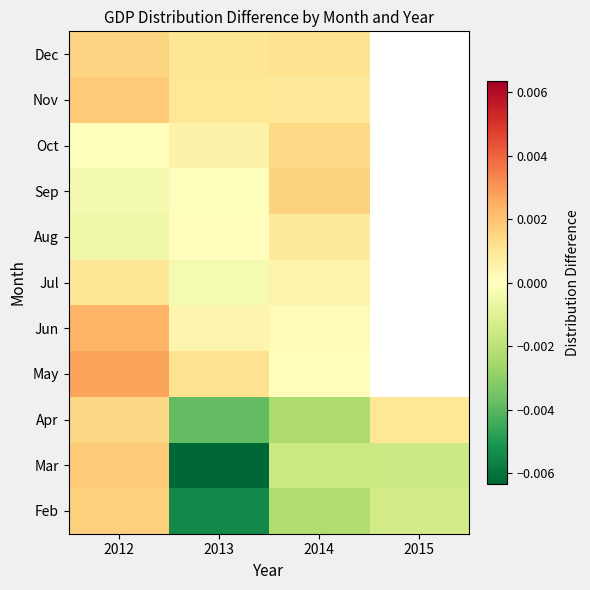

How many positive values does the Dec series have?

3